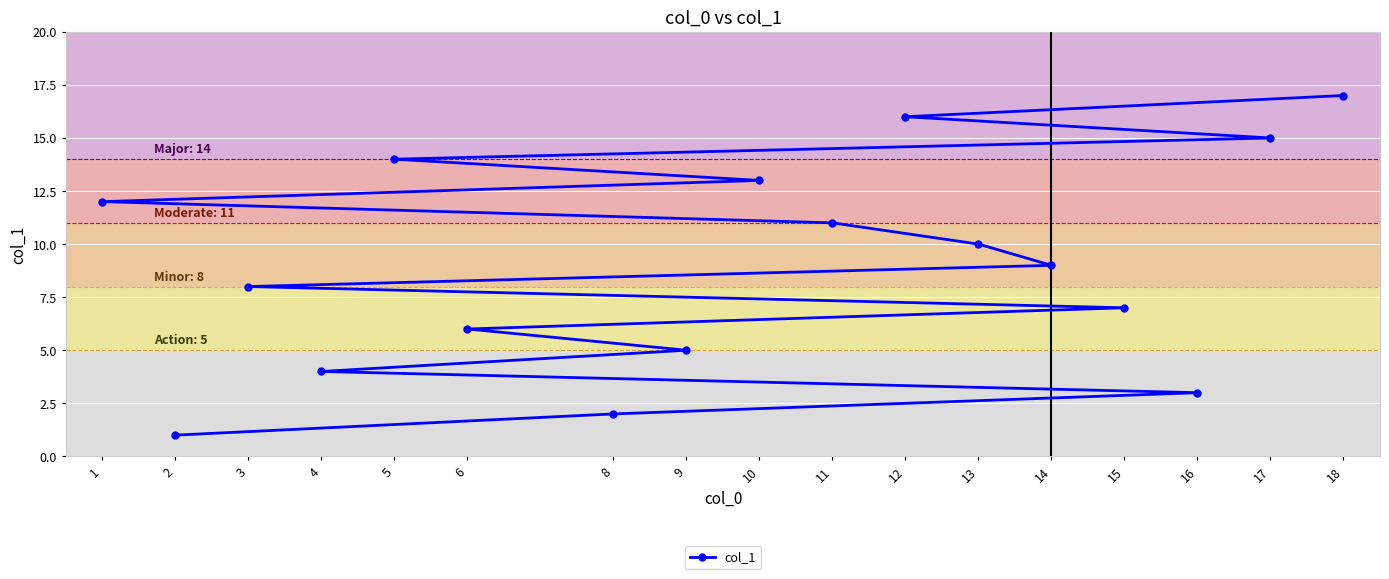

What is the ratio of the value at 14 to the value at 17?

0.6